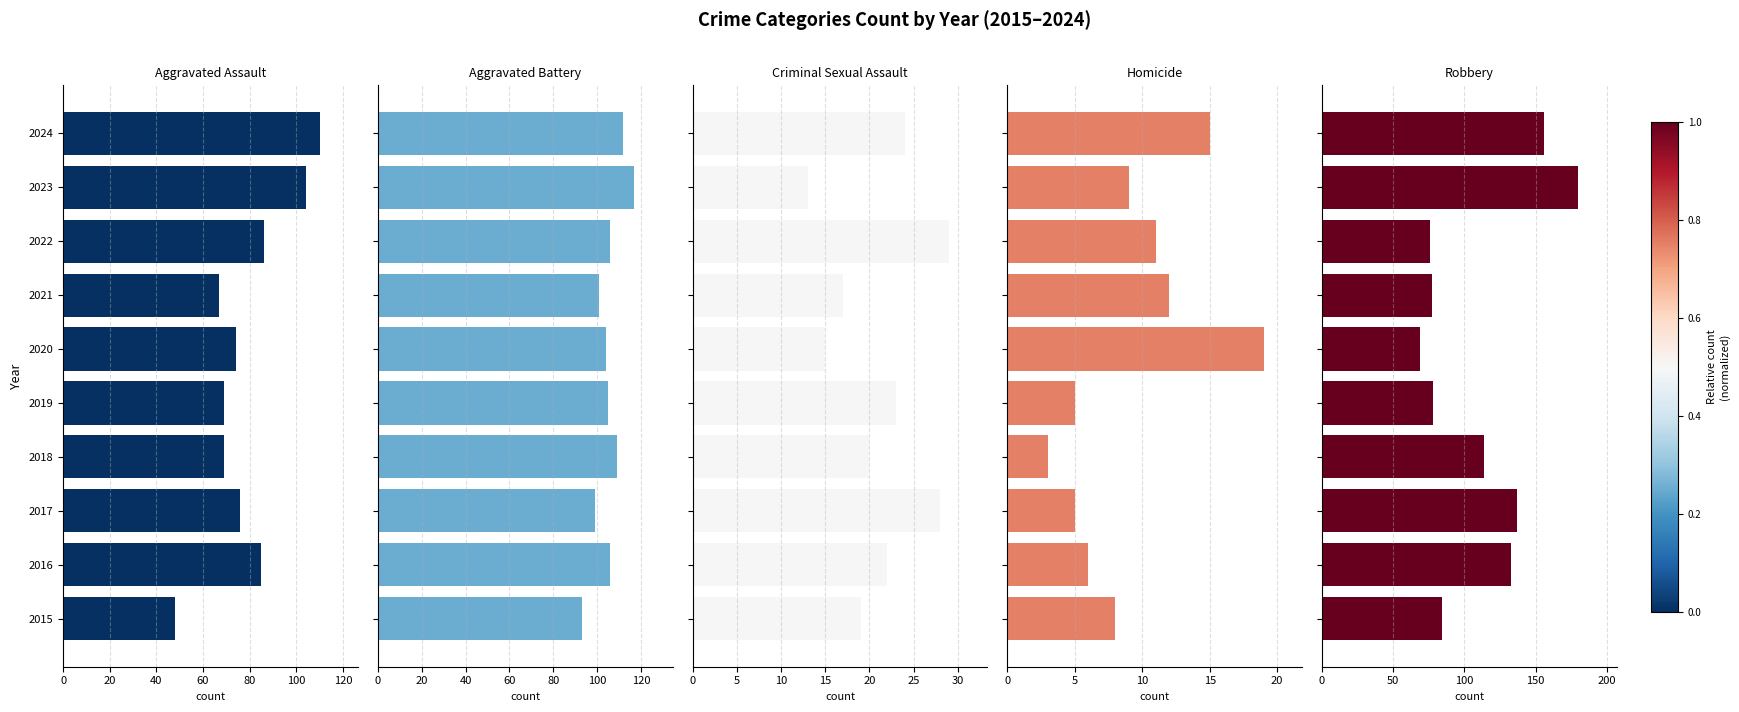

Rank the series by their maximum value, from highest to lowest.

Robbery, Aggravated Battery, Aggravated Assault, Criminal Sexual Assault, Homicide